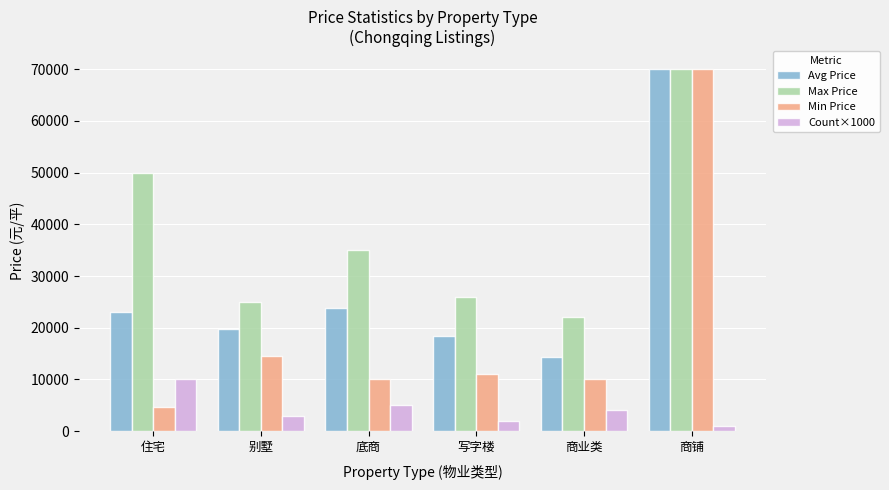

What is the maximum value for Min Price?

70000